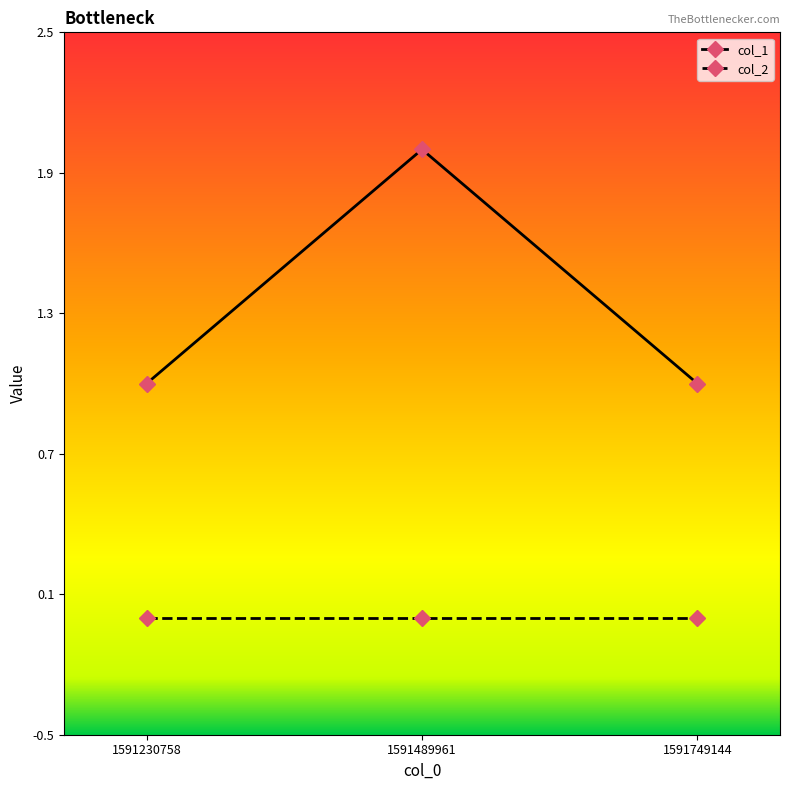

Which series has the largest total across all categories?

col_1